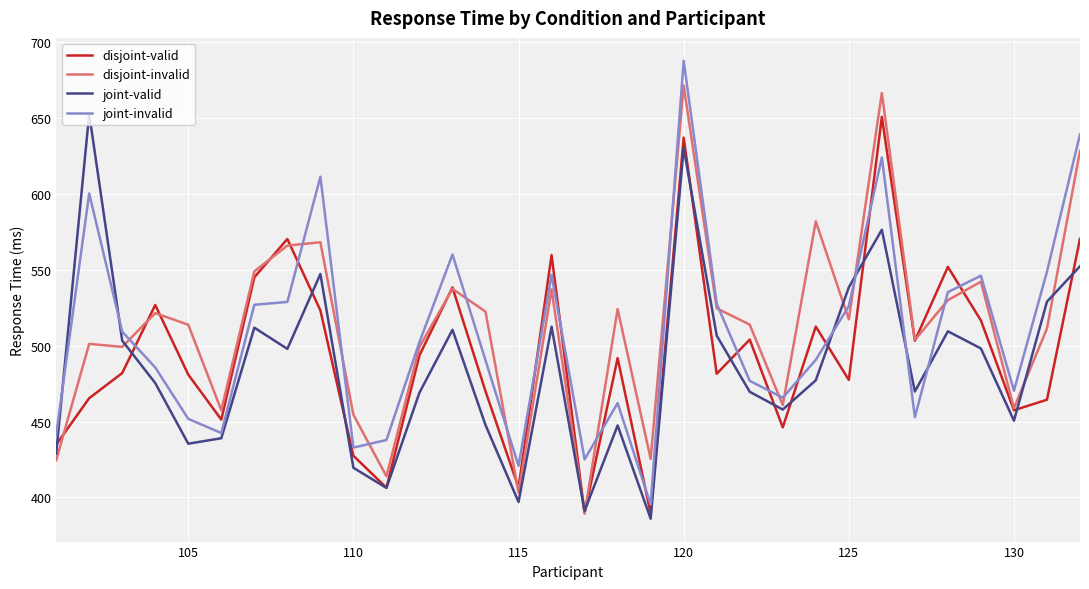

What is the greatest value displayed?

687.4